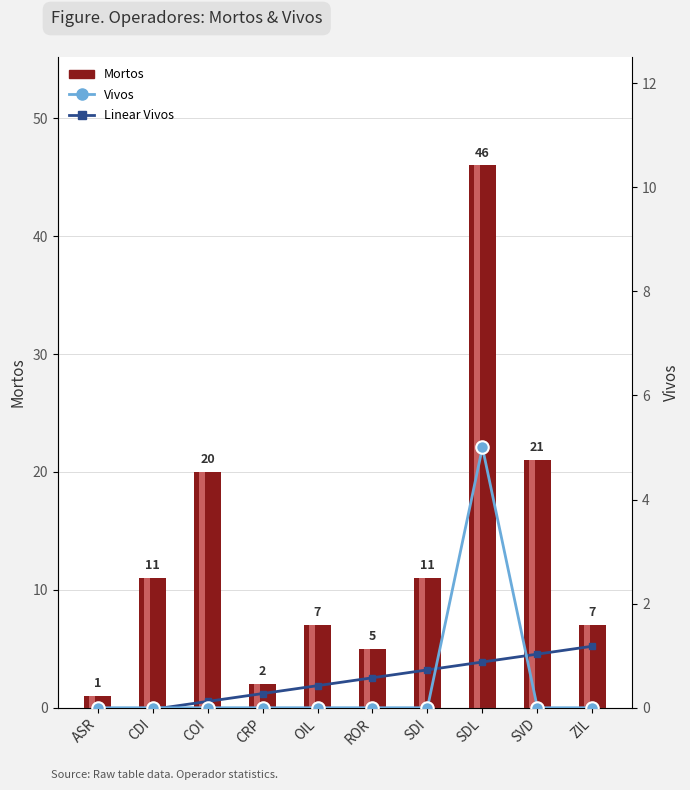

Reading left to right, list all the values displayed in this chart.

Mortos: ASR=1.0	CDI=11.0	COI=20.0	CRP=2.0	OIL=7.0	ROR=5.0	SDI=11.0	SDL=46.0	SVD=21.0	ZIL=7.0
Vivos: ASR=0.0	CDI=0.0	COI=0.0	CRP=0.0	OIL=0.0	ROR=0.0	SDI=0.0	SDL=5.0	SVD=0.0	ZIL=0.0
Linear Vivos: ASR=-0.2	CDI=-0.0	COI=0.1	CRP=0.3	OIL=0.4	ROR=0.6	SDI=0.7	SDL=0.9	SVD=1.0	ZIL=1.2